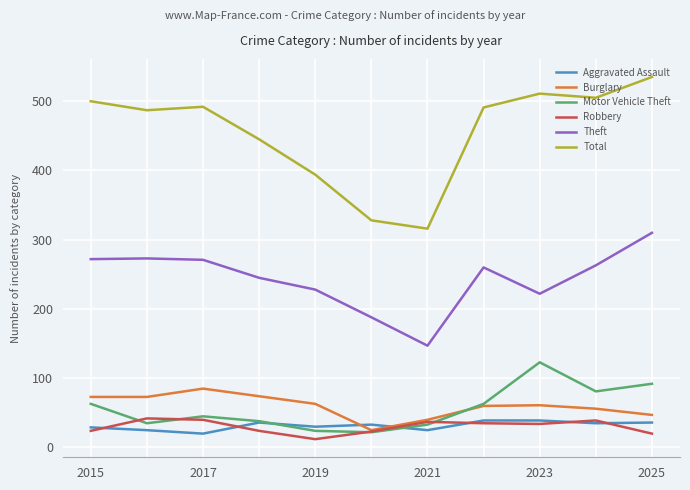

True or false: Total has more than 1 points higher than both neighbors.

True